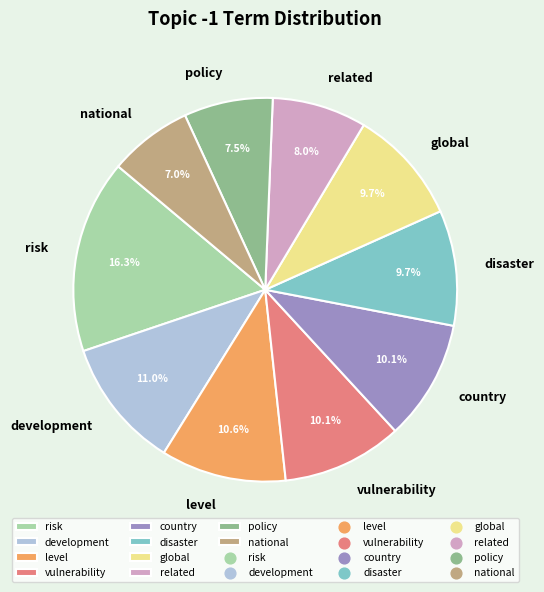

To the nearest percent, what is the combined percentage of national and level?

18%